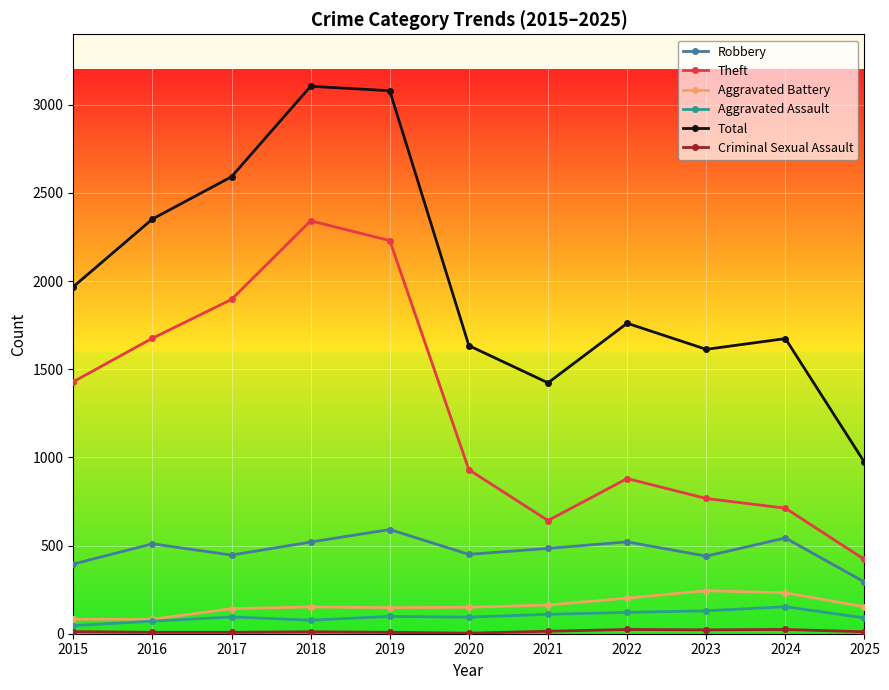

What is the maximum value for Robbery?

591